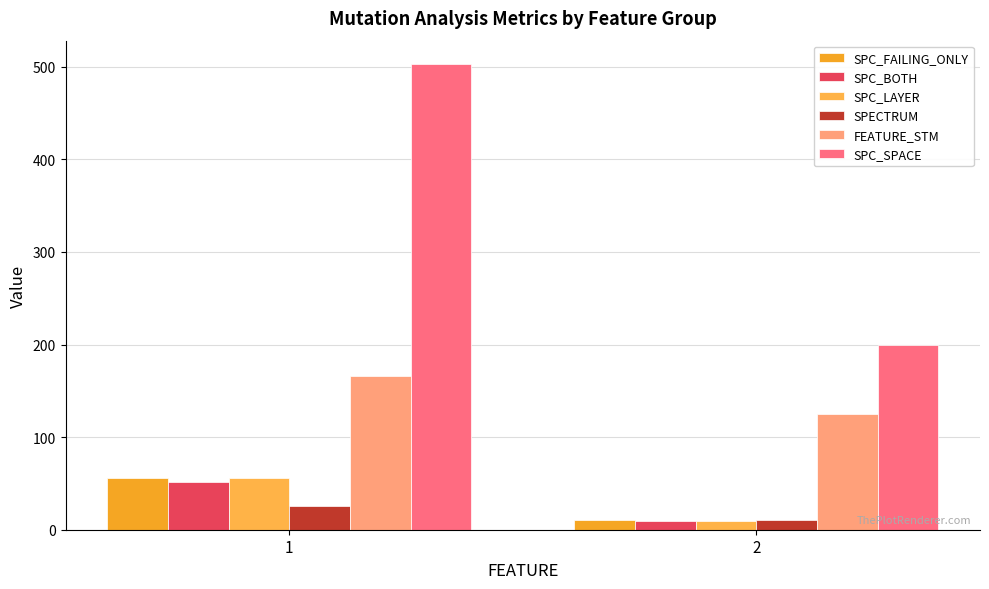

Which series has the widest spread of values?

SPC_SPACE